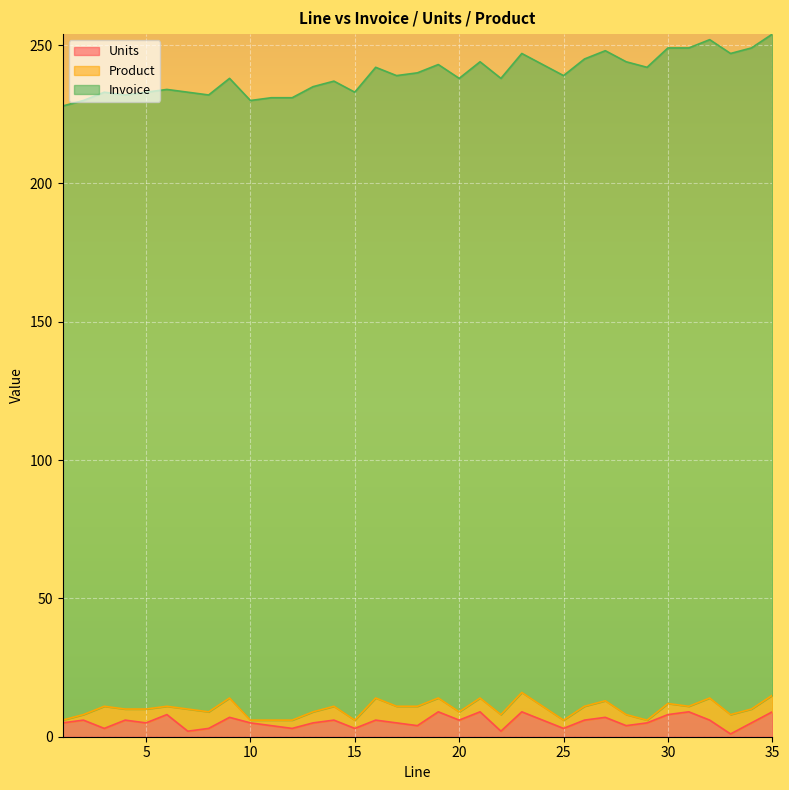

Count the Product values in the range 3 to 6.

21